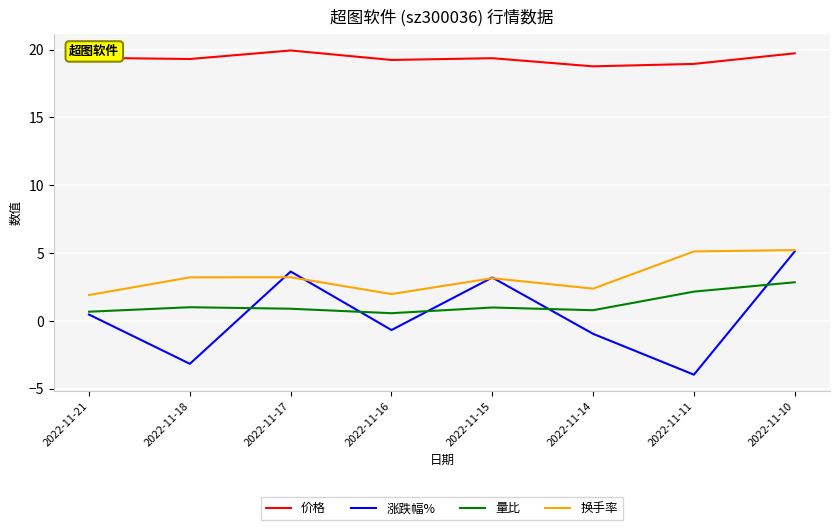

Which category has the lowest value in the 涨跌幅% series?

2022-11-11